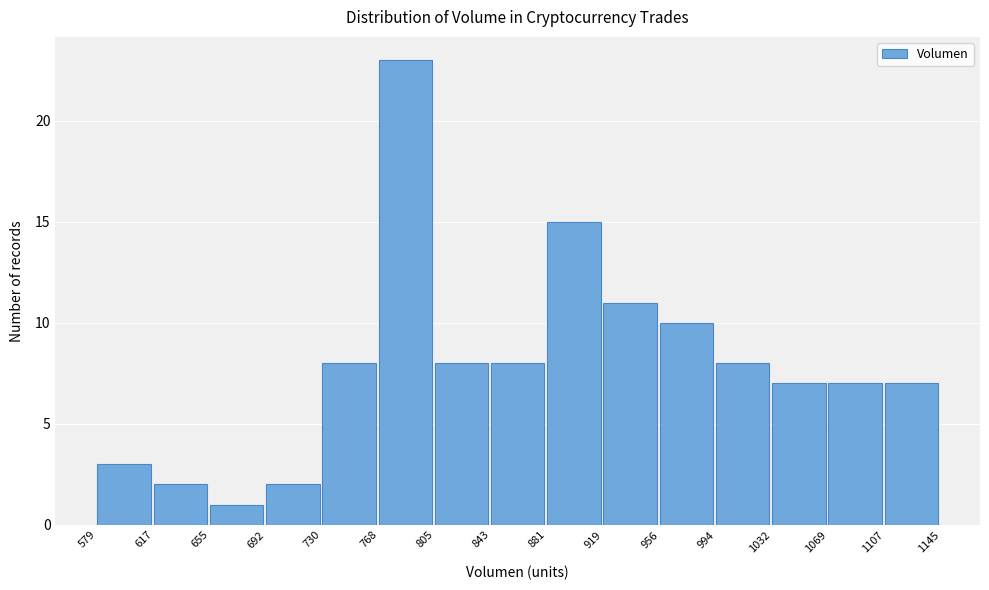

What is the height of the bar covering 956 to 994 on the x-axis? The values are not printed on the chart, so give them approximately, as read against the axis.

10